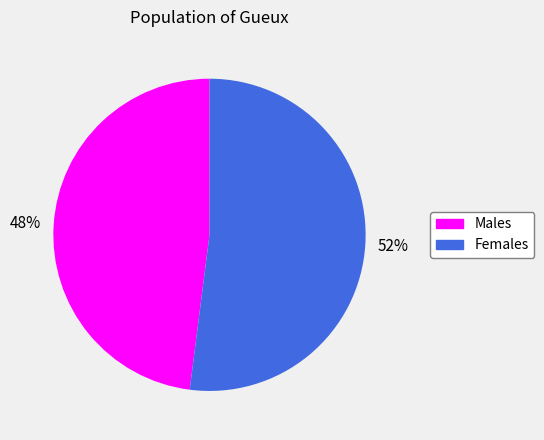

To the nearest percent, what is the difference between the largest and smallest slice percentages?

4%